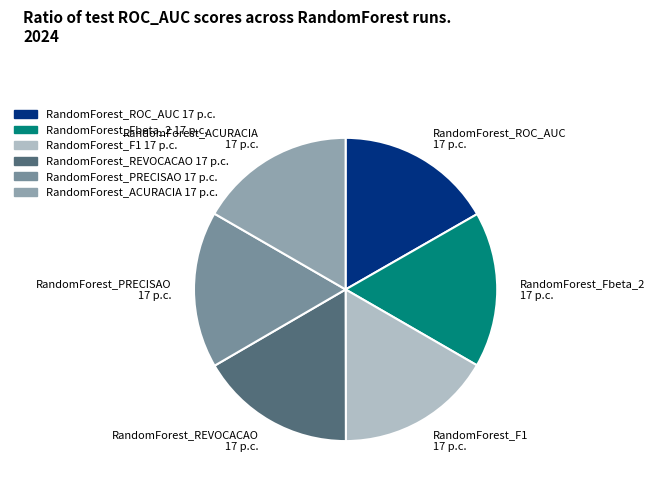

Do RandomForest_PRECISAO 17 p.c. and RandomForest_ACURACIA 17 p.c. together represent more than half of the pie?

No